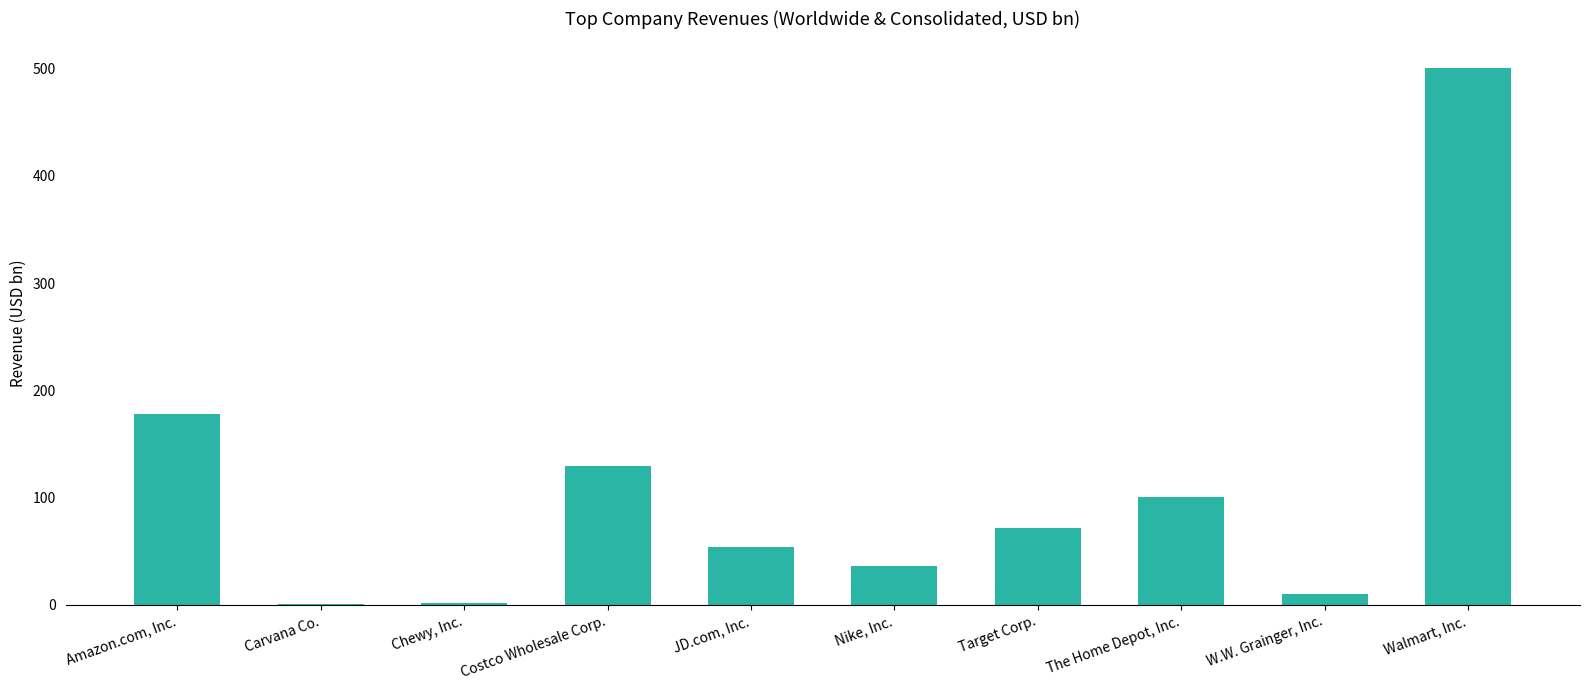

At which label does the data first exceed 71?

Amazon.com, Inc.